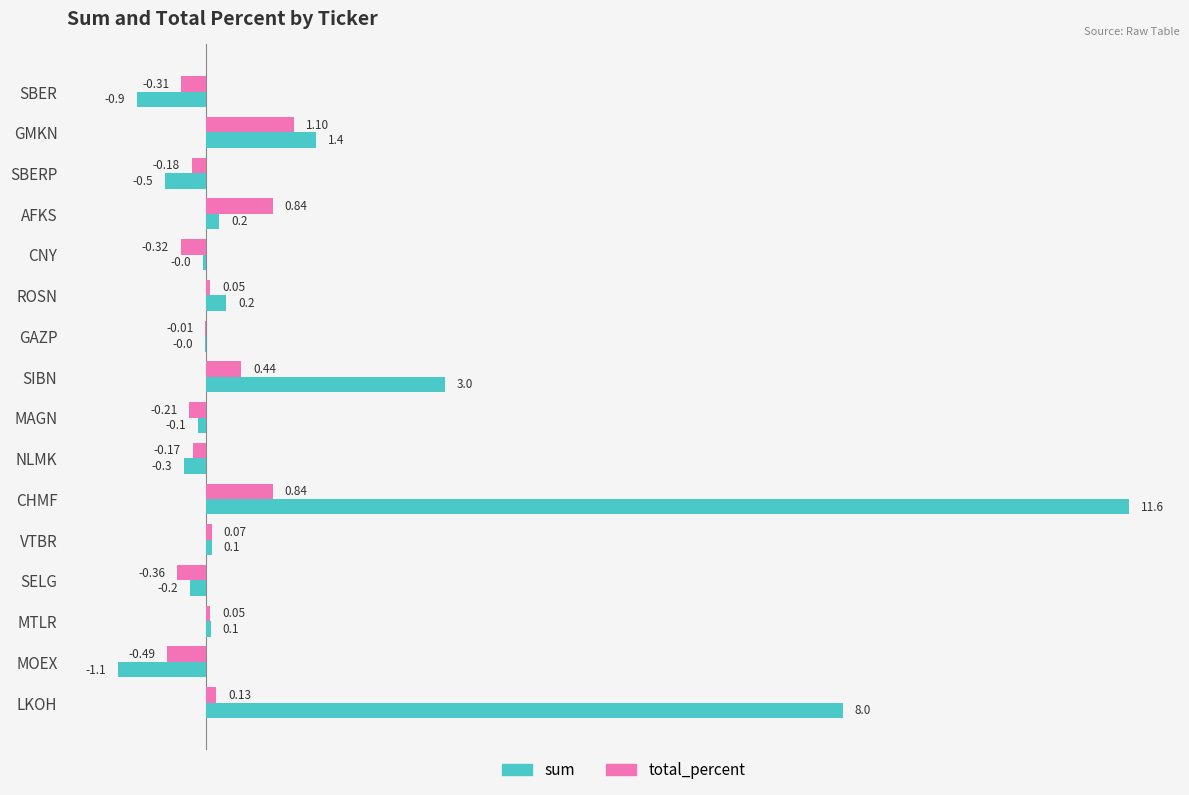

What is the sum of all sum values?

21.4